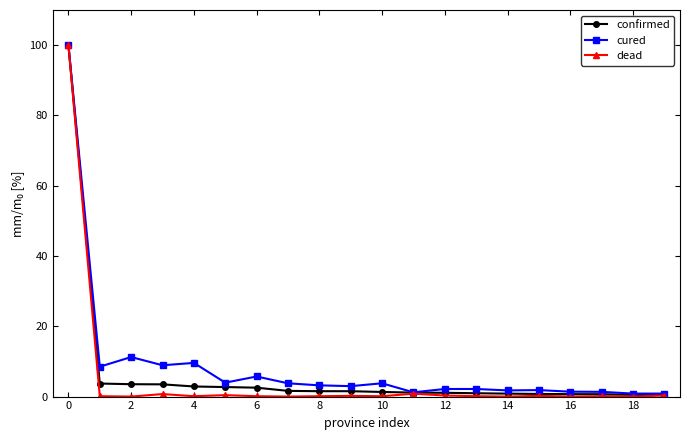

True or false: cured has more than 2 points higher than both neighbors.

True